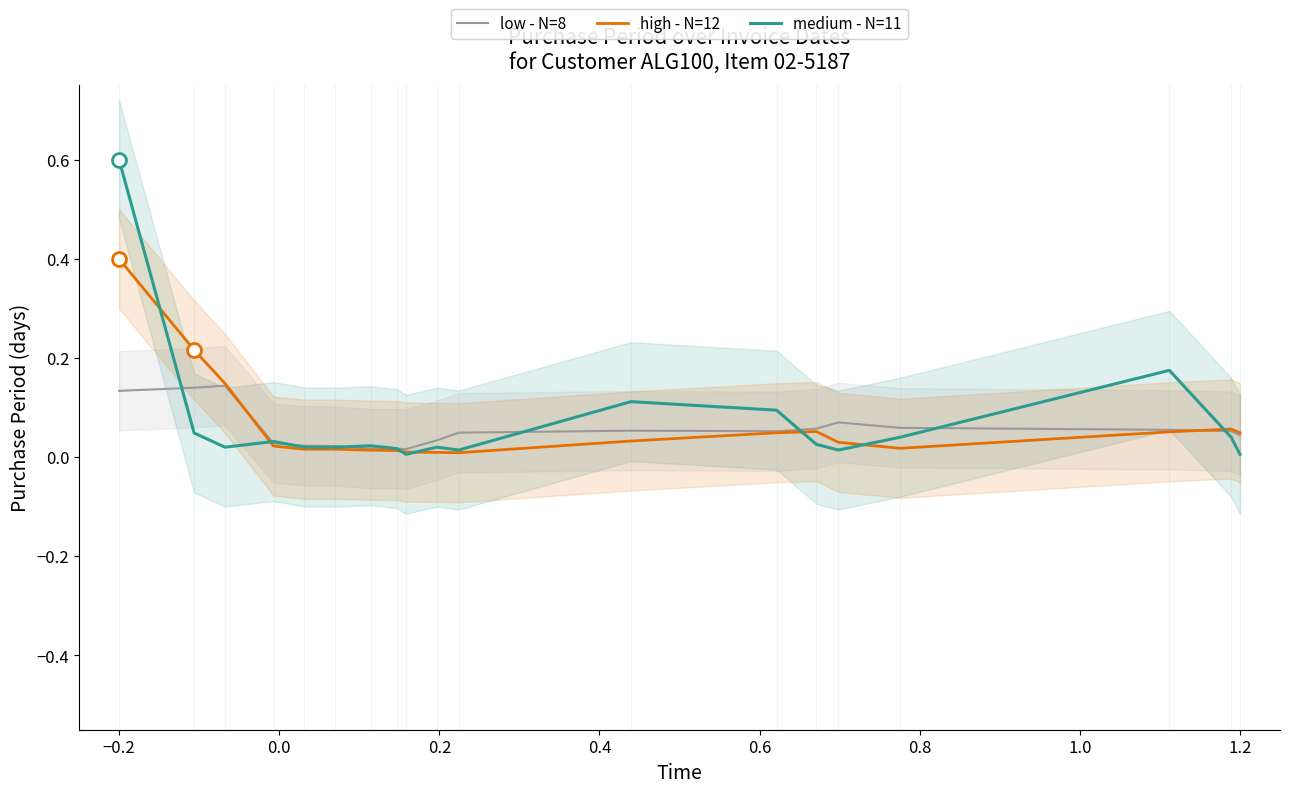

List the series in order of their overall mean, lowest first.

low - N=8, high - N=12, medium - N=11